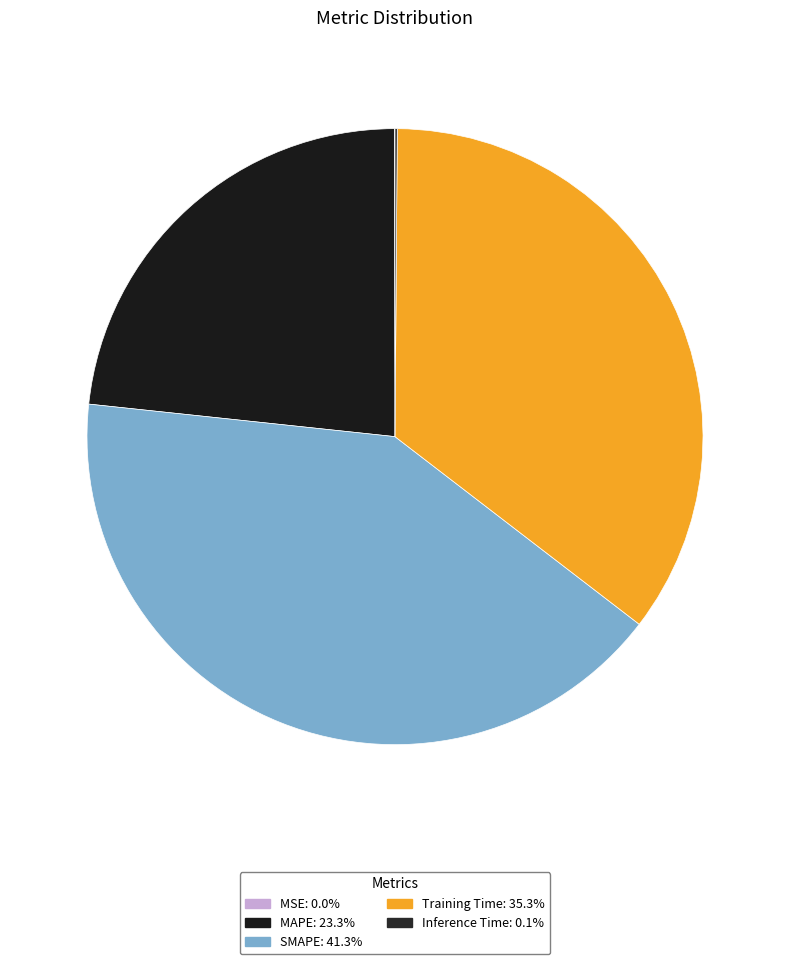

Count the number of slices in the pie.

5